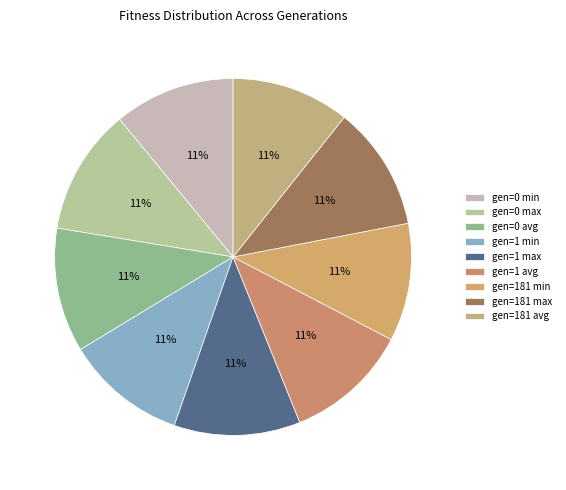

Count the number of slices in the pie.

9